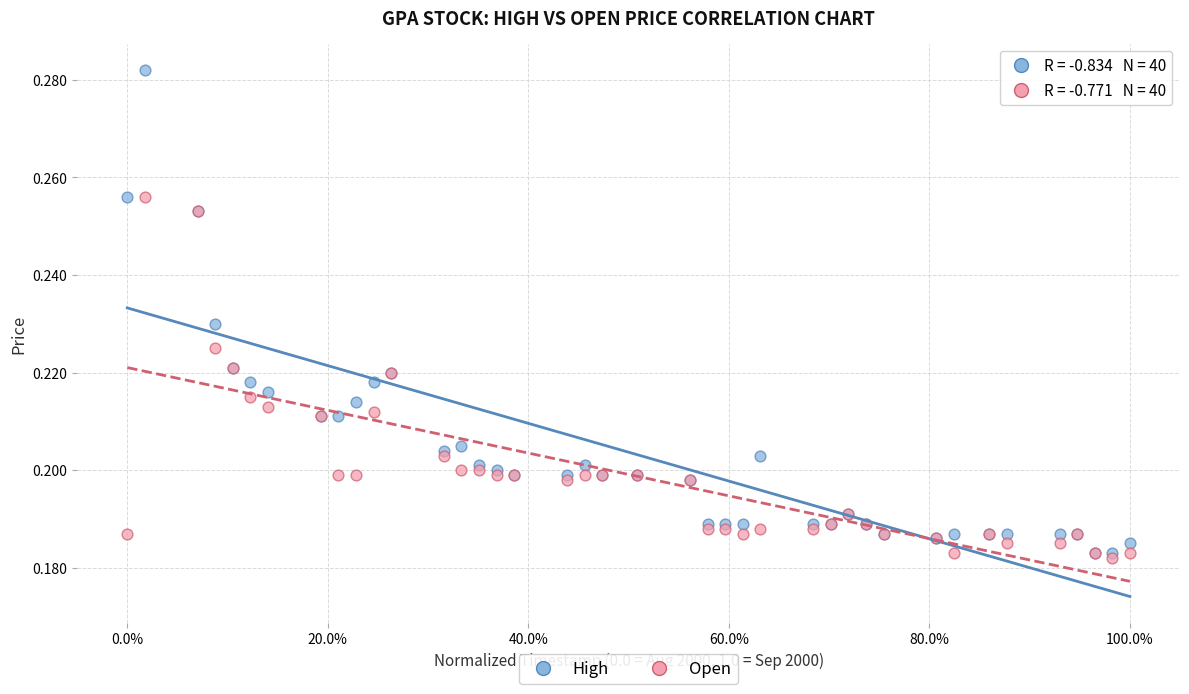

Which series reaches the maximum Y coordinate?

High